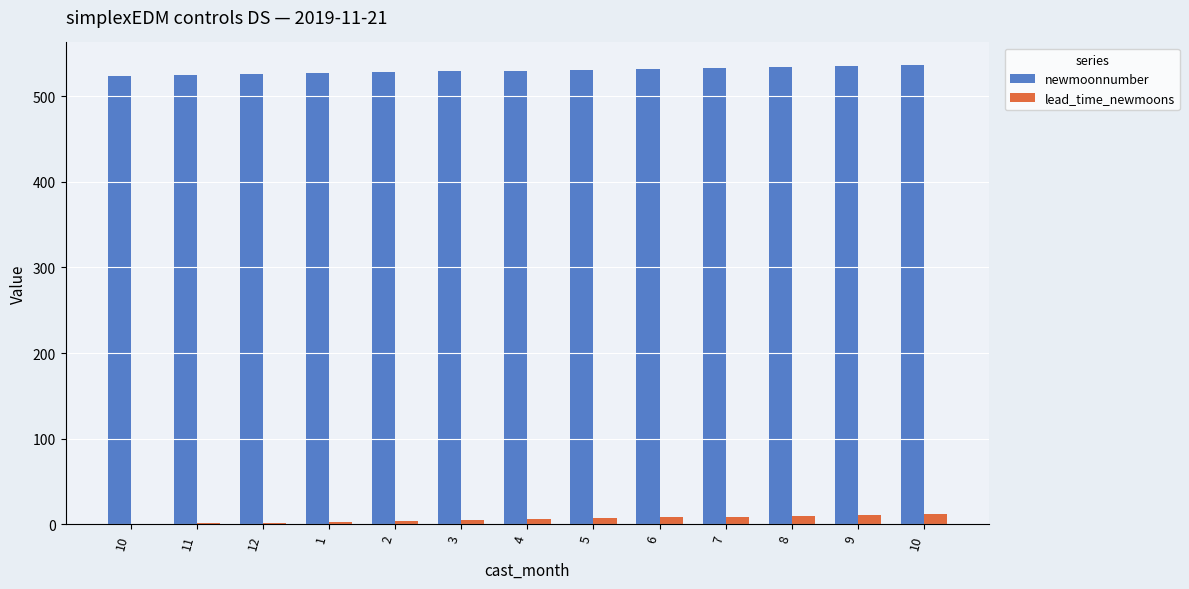

Are the bars horizontal?

No